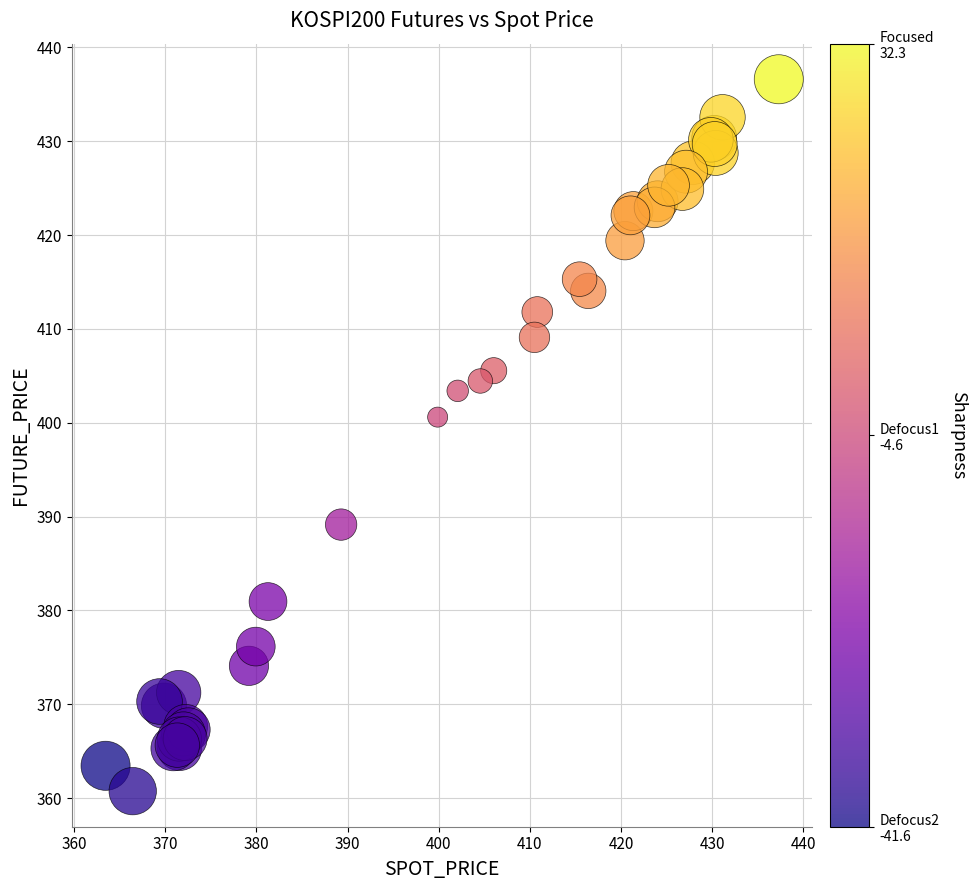

What Y value in the scatter plot is closest to 398?

400.6